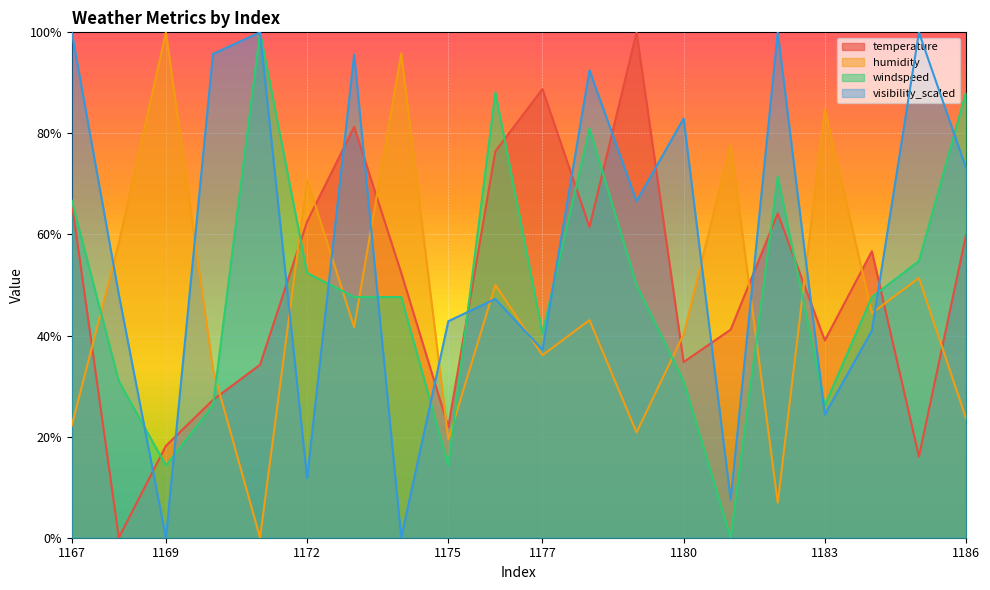

What is the difference between the second highest and second lowest values in the visibility_scaled series?

100.0